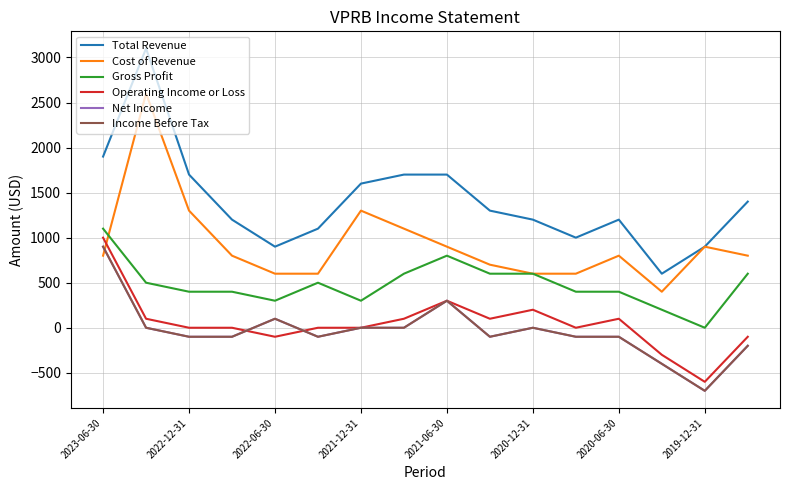

Does the chart have visible grid lines?

Yes